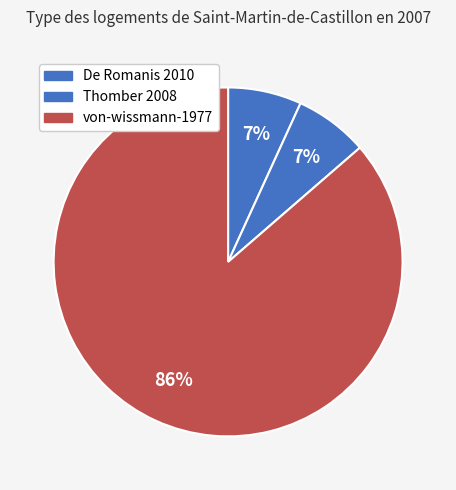

What is the change in value from Thomber 2008 to von-wissmann-1977?

+35